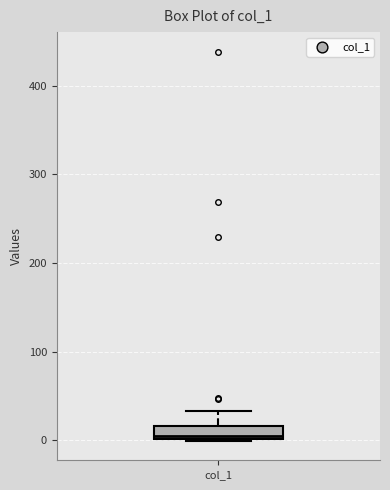

Where is the upper edge of the box for col_1 on the y-axis? The values are not printed on the chart, so give them approximately, as read against the axis.

20